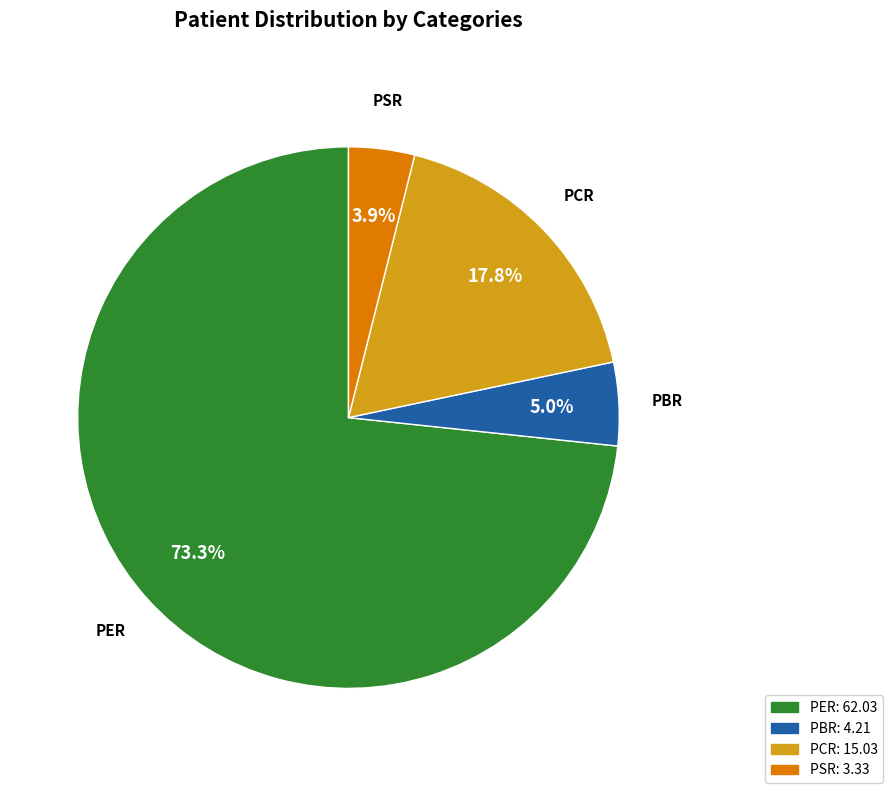

Is it true that PER is 73% of the pie?

True